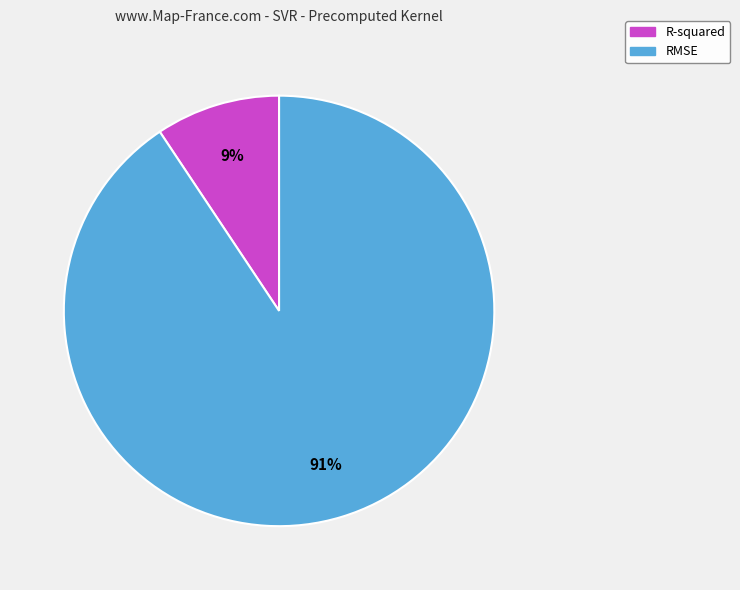

To the nearest percent, what is the average slice percentage?

50%